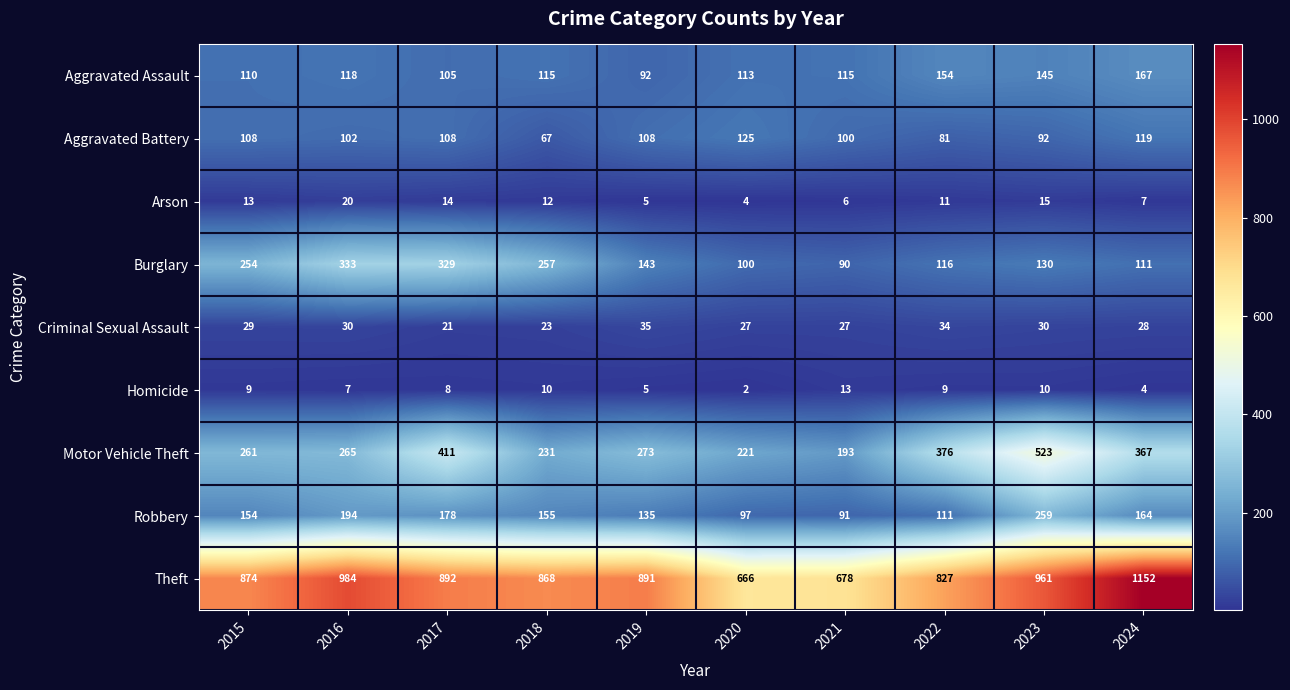

True or false: Burglary has a value of 329 at 2017.

True